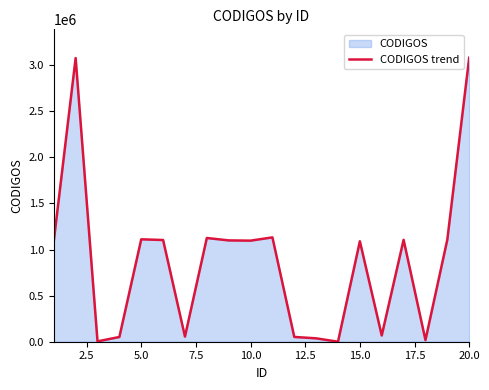

What is the minimum value shown in the chart?

161